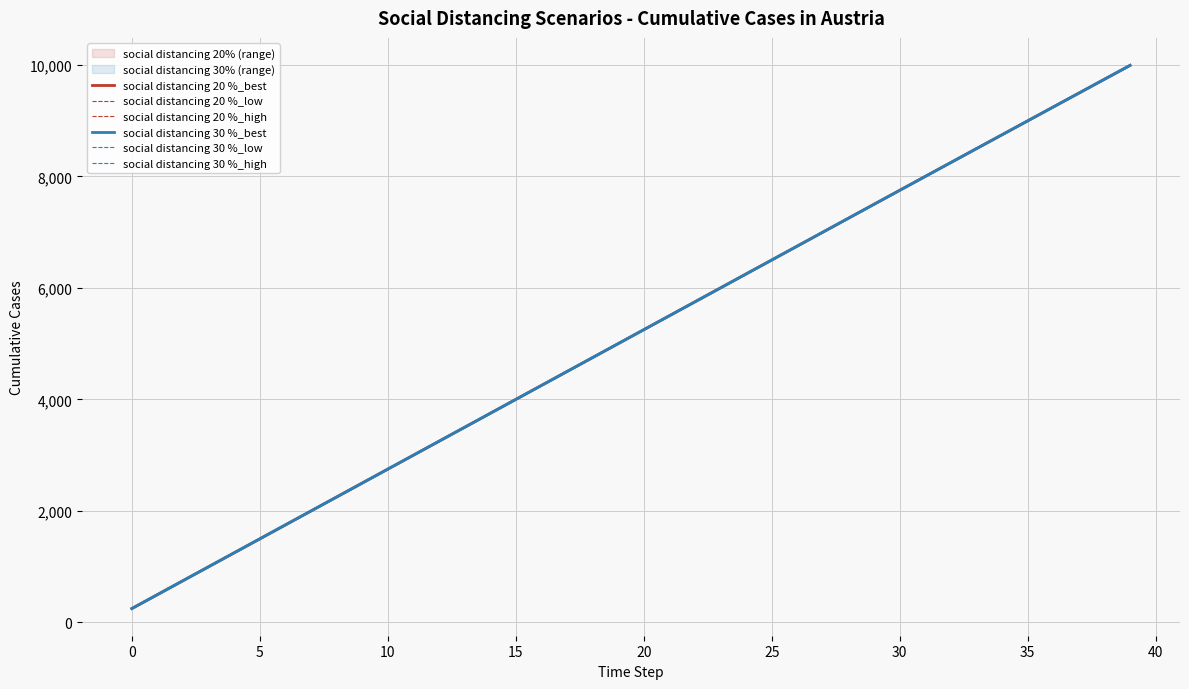

Is it true that social distancing 30 %_low equals 2102.7 at 15?

False